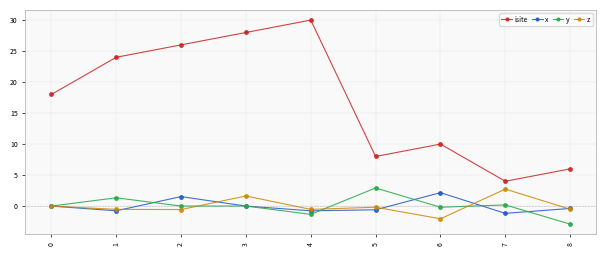

Is the value of isite at 3 greater than the value of x at 6?

Yes